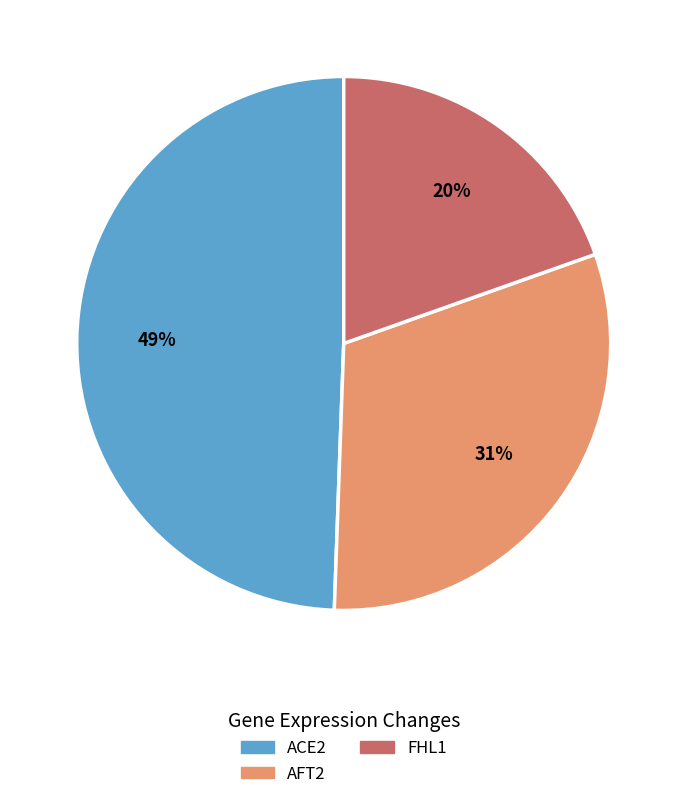

To the nearest percent, what is the average slice percentage?

33%